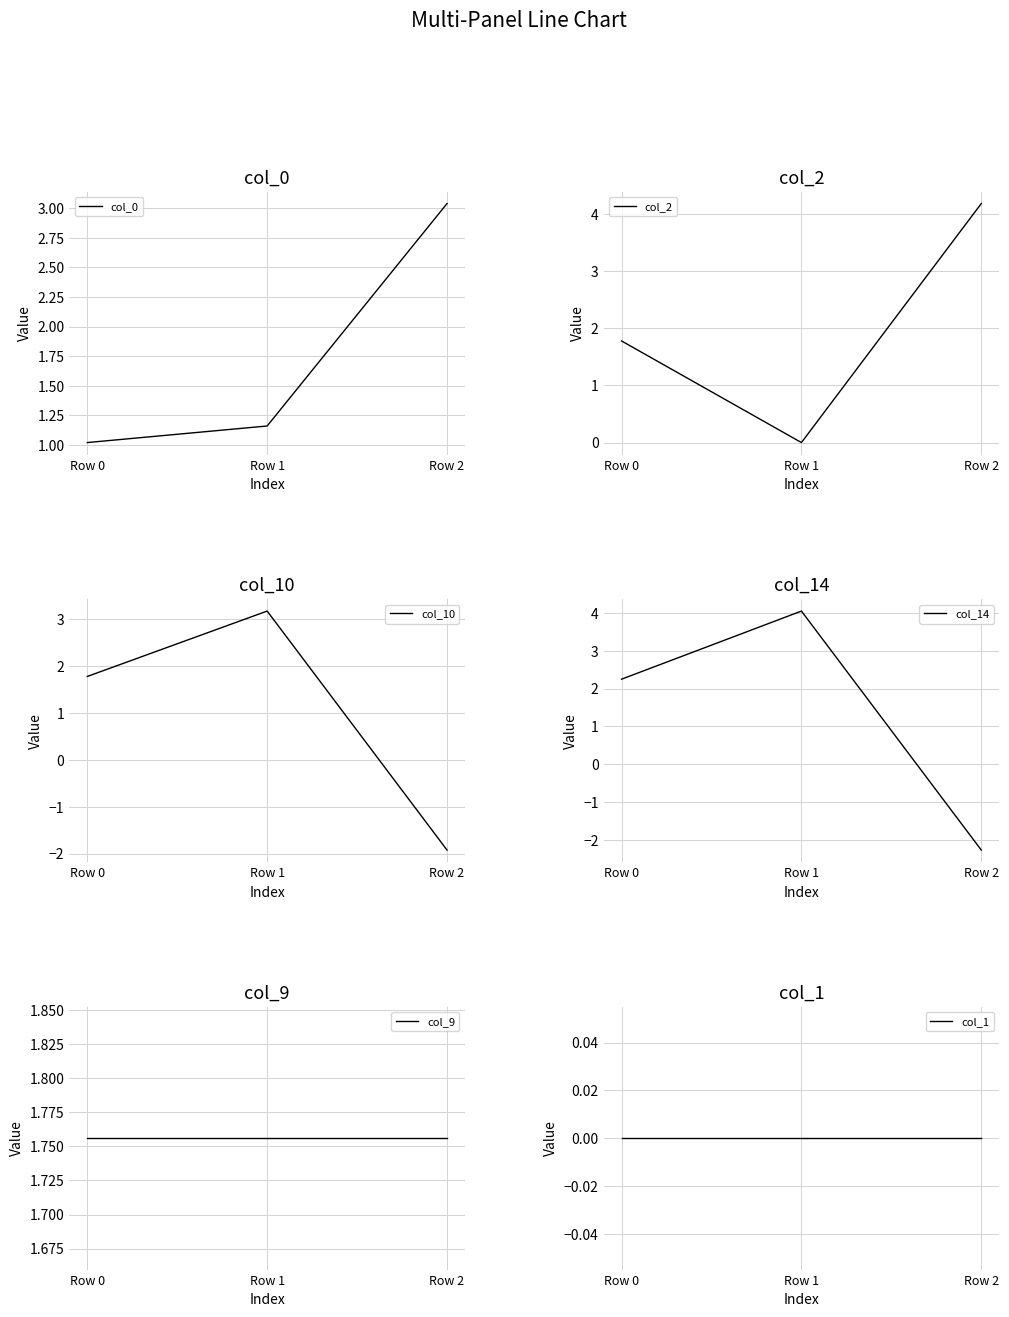

Does the chart have visible grid lines?

Yes